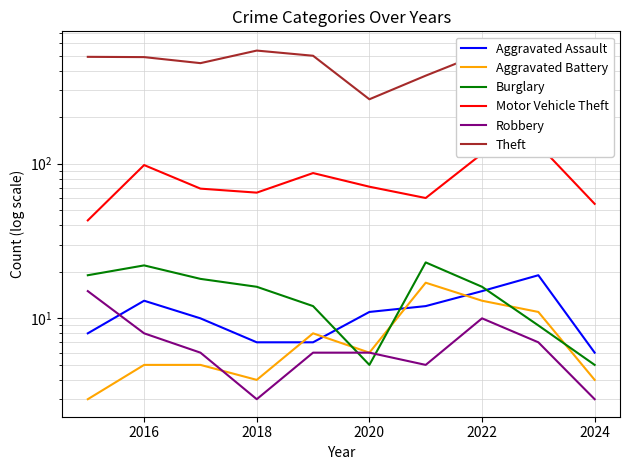

How many lines are shown in the chart?

6